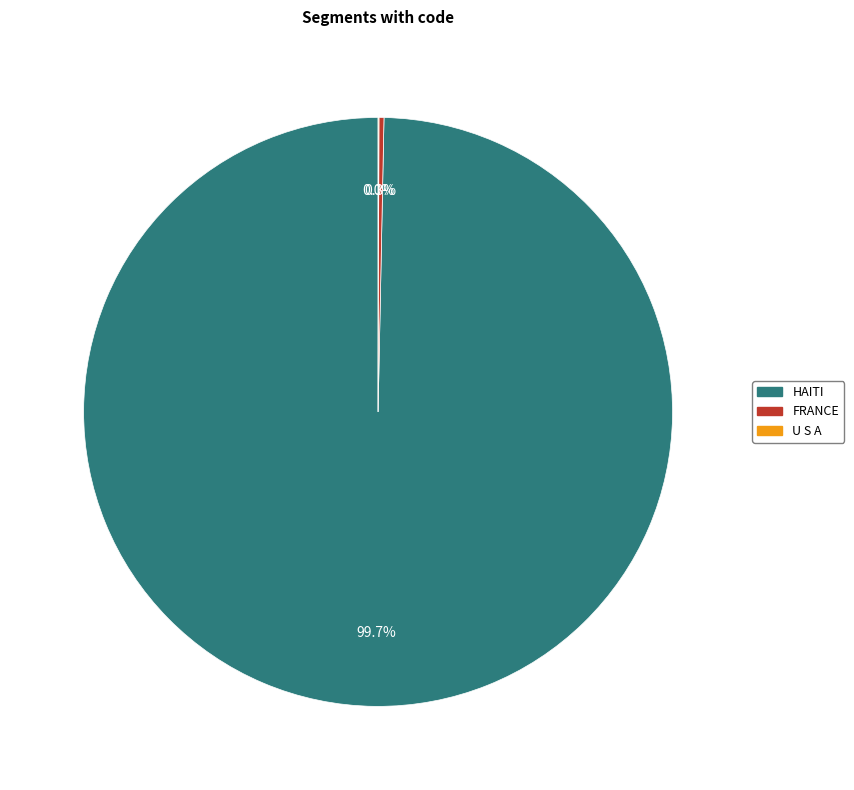

Does any single category account for the majority?

Yes